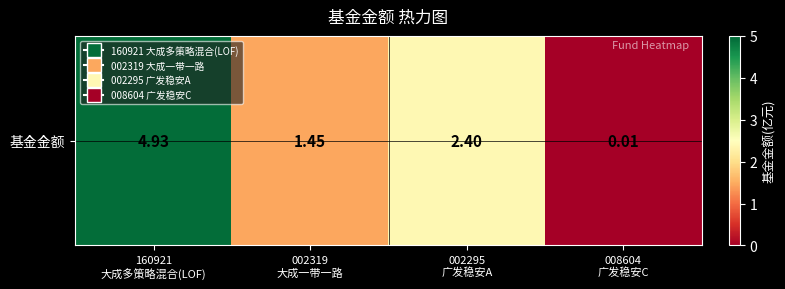

Which label corresponds to the smallest value in the chart?

008604
广发稳安C